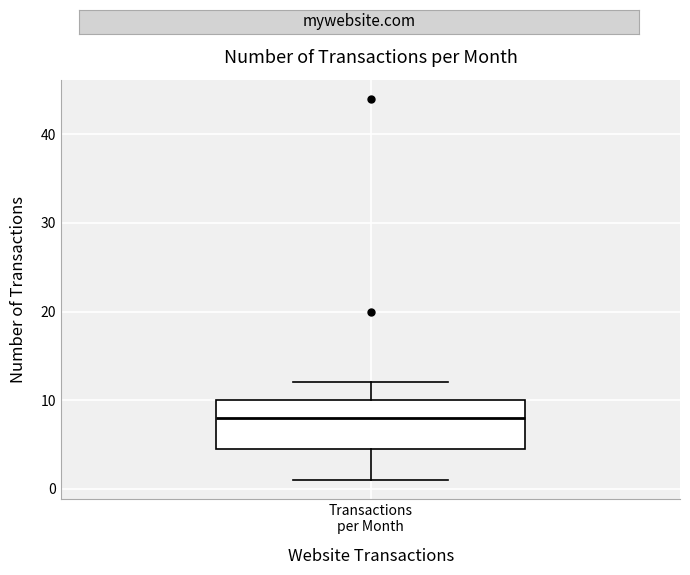

Where is the lower edge of the box for Transactions per Month on the y-axis? The values are not printed on the chart, so give them approximately, as read against the axis.

5